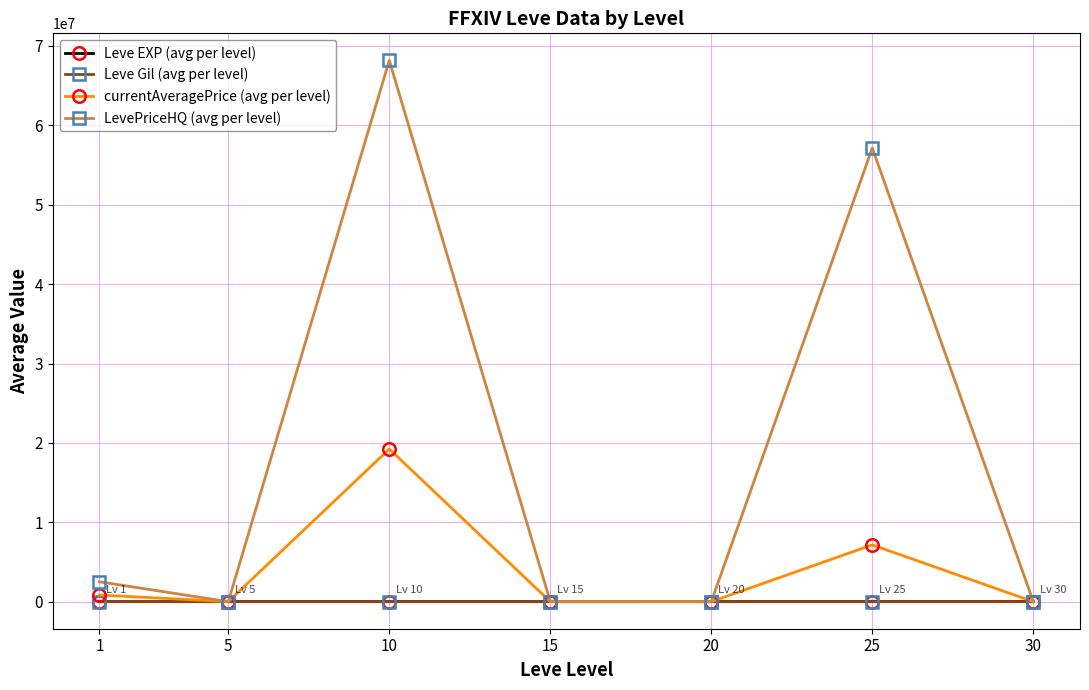

In LevePriceHQ (avg per level), how many points are higher than both neighbors (excluding endpoints)?

2